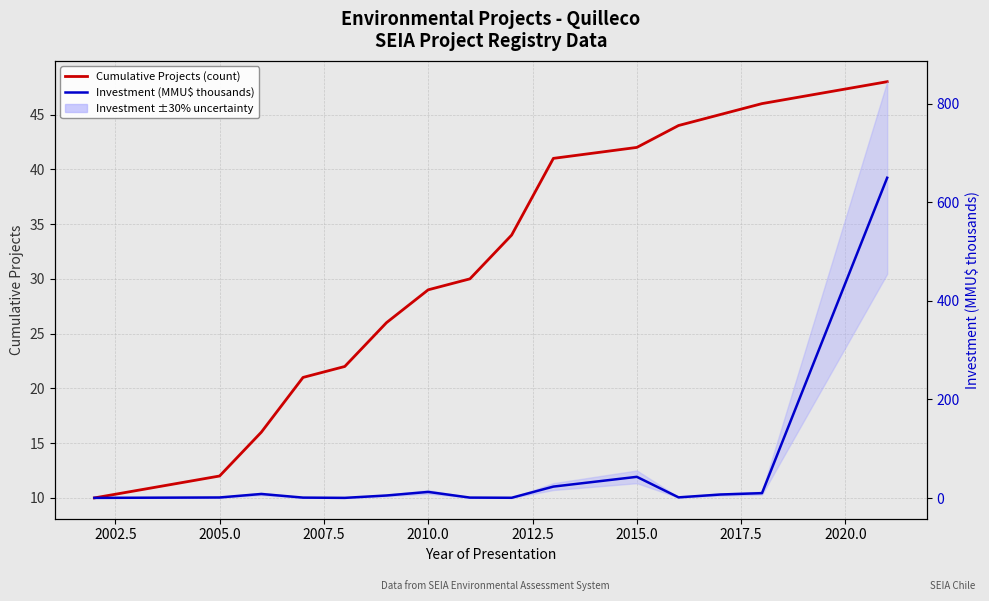

What is the average value of the Cumulative Projects (count) series?

31.1